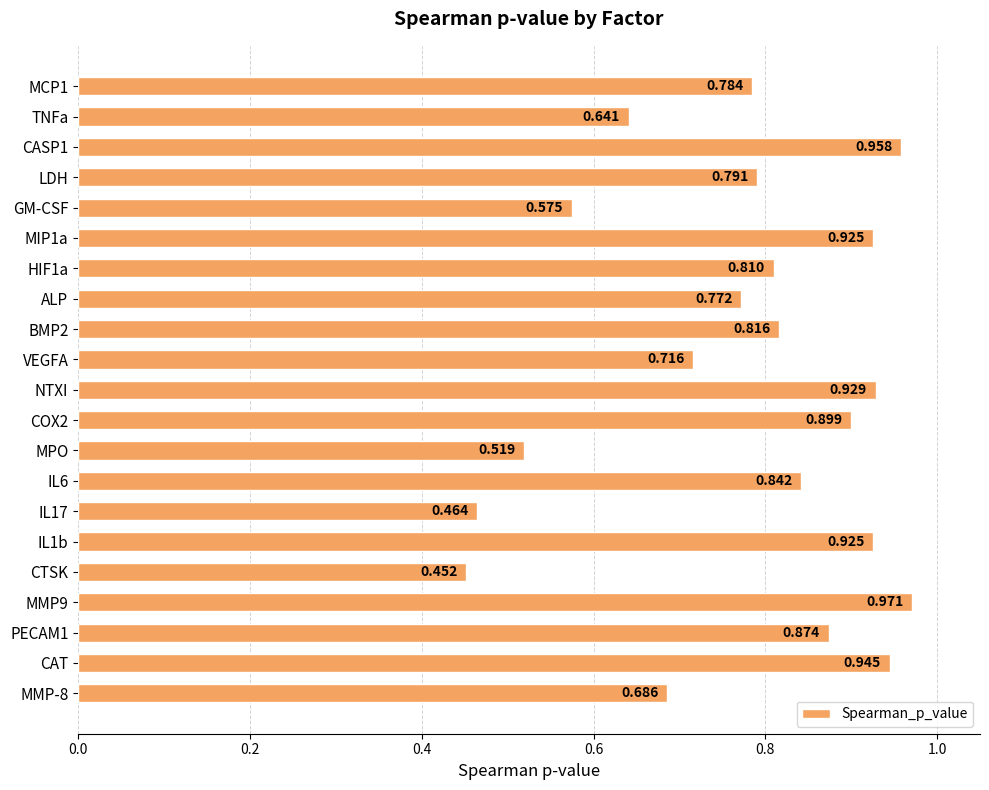

What is the label of the 10th bar from the top?

VEGFA